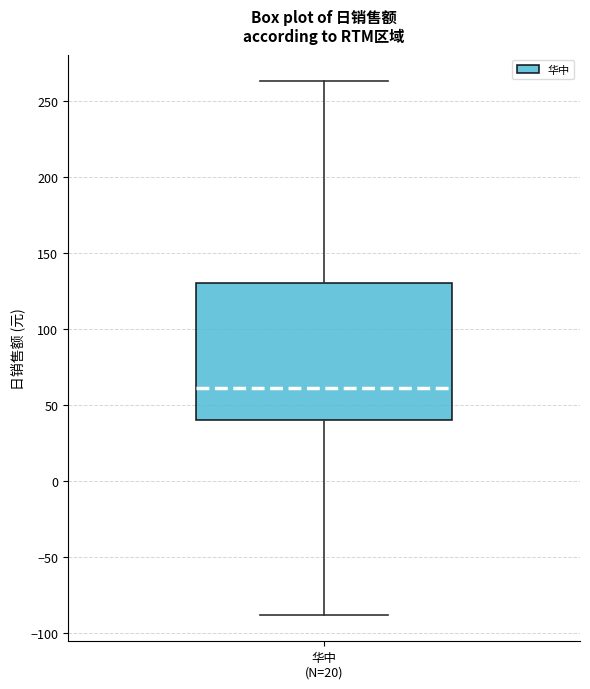

Transcribe this box plot: give where the median line is, the range the box spans, and where the two whiskers end, as read against the y-axis. The values are not printed on the chart, so give them approximately, as read against the axis.

median 60, box 40 to 130, whiskers -90 to 265